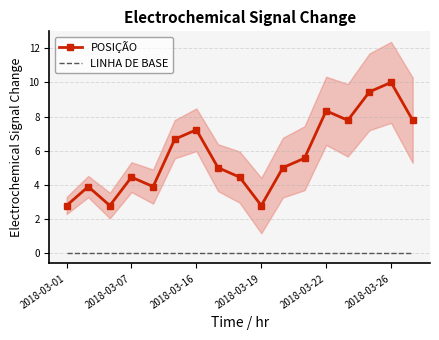

What is the minimum value for POSIÇÃO?

2.8